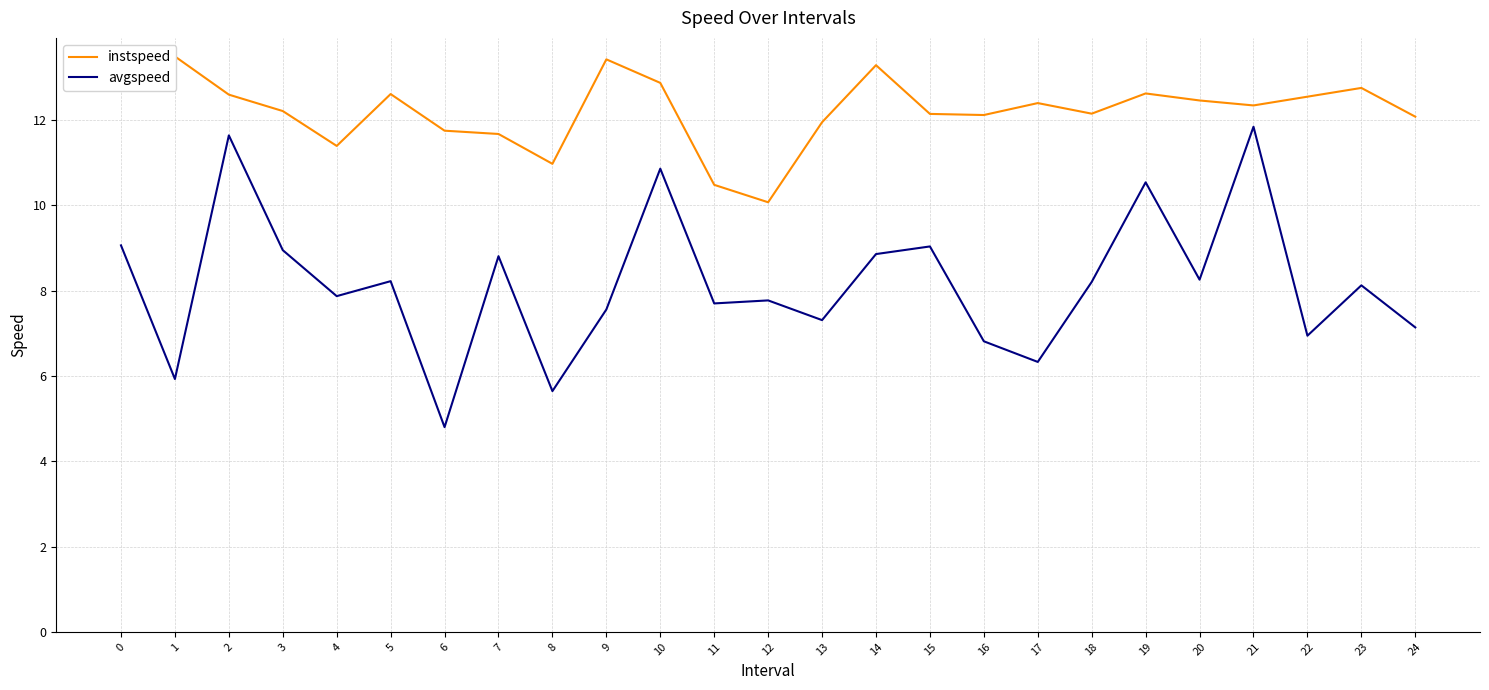

At which category does the chart reach its peak across all series?

1